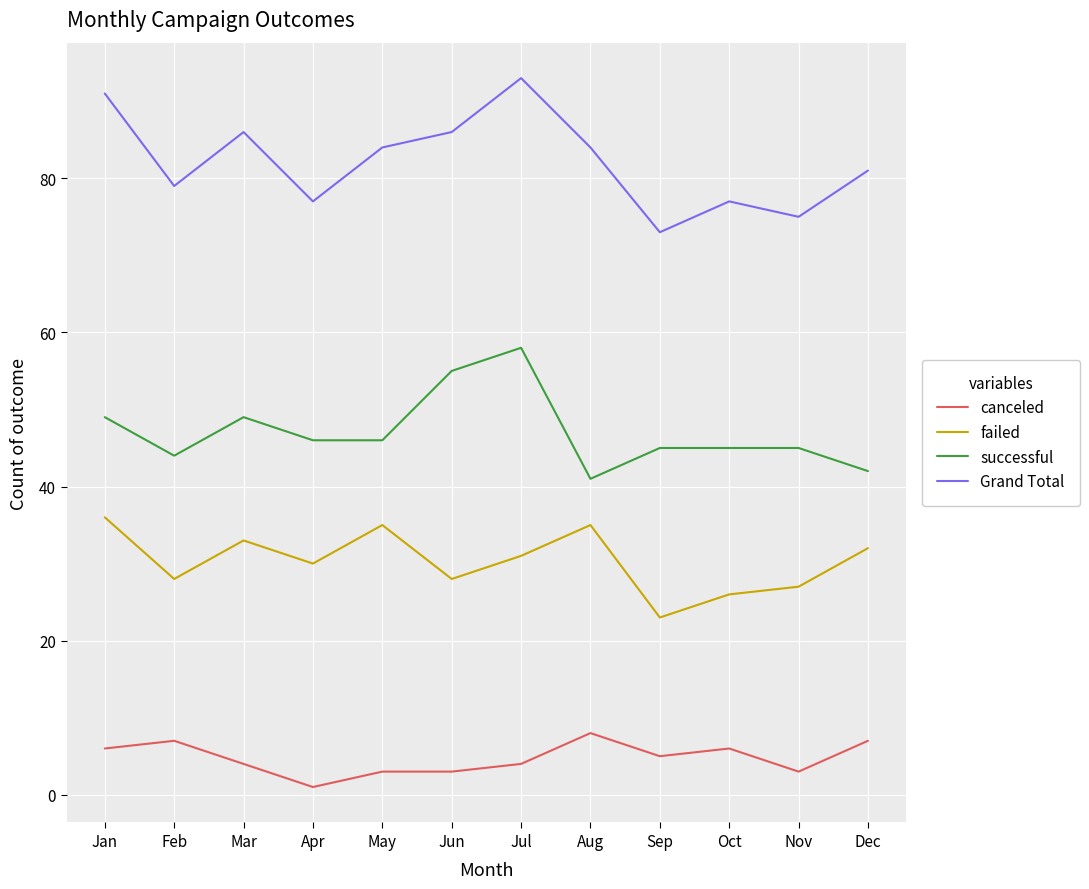

Reading left to right, transcribe all the data shown in this chart.

canceled: 6	7	4	1	3	3	4	8	5	6	3	7
failed: 36	28	33	30	35	28	31	35	23	26	27	32
successful: 49	44	49	46	46	55	58	41	45	45	45	42
Grand Total: 91	79	86	77	84	86	93	84	73	77	75	81